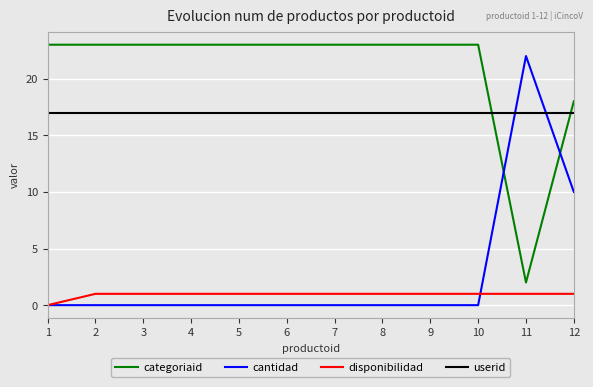

What are all the series names shown in the legend?

categoriaid, cantidad, disponibilidad, userid